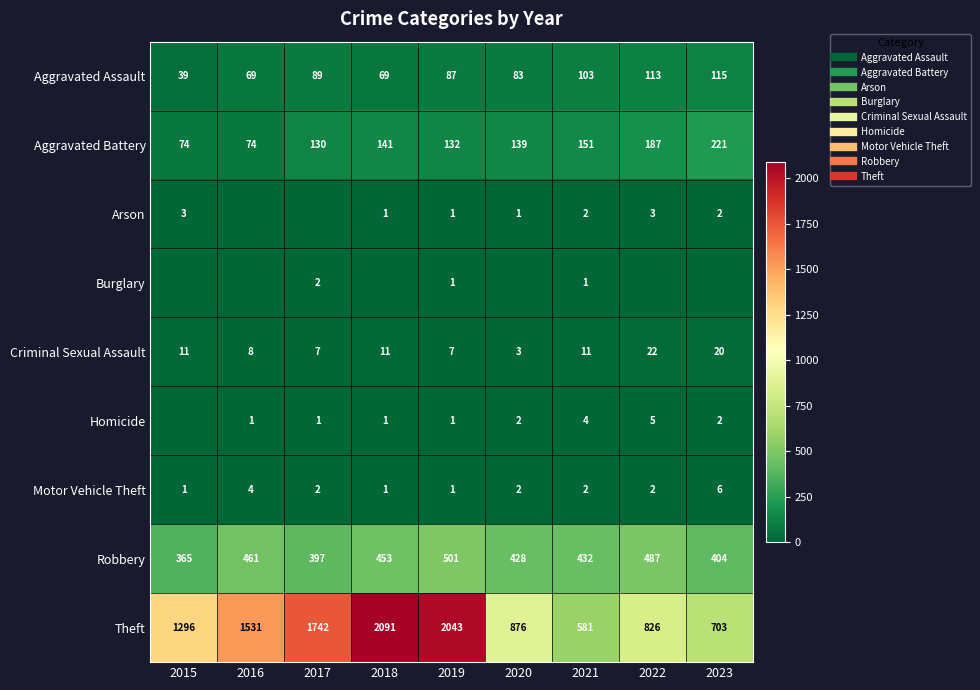

Rank the categories by Aggravated Assault value from highest to lowest.

2023, 2022, 2021, 2017, 2019, 2020, 2016, 2018, 2015